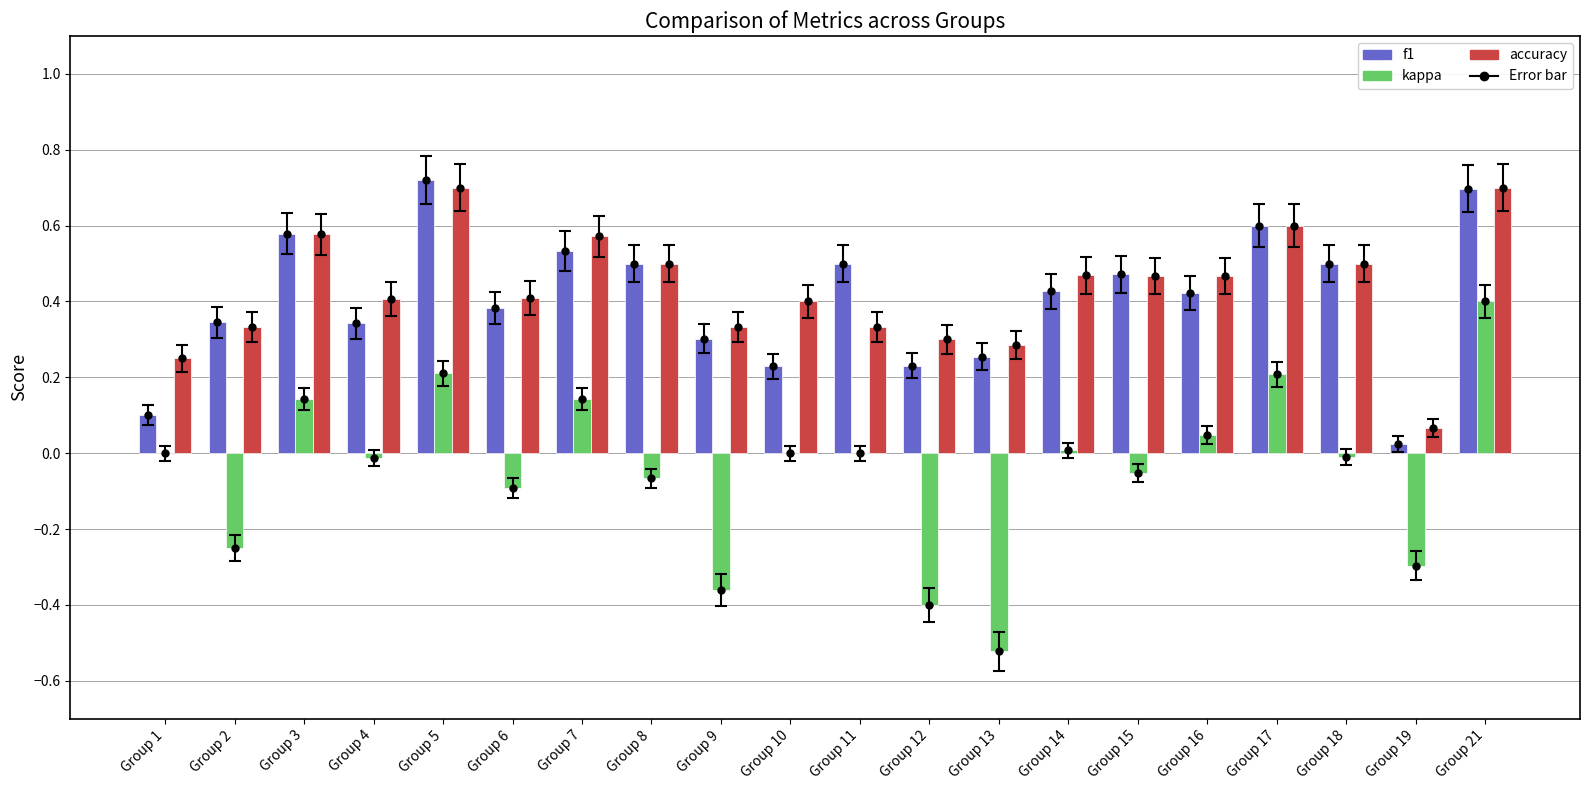

The value of accuracy at Group 9 is 0.5. True or false?

False